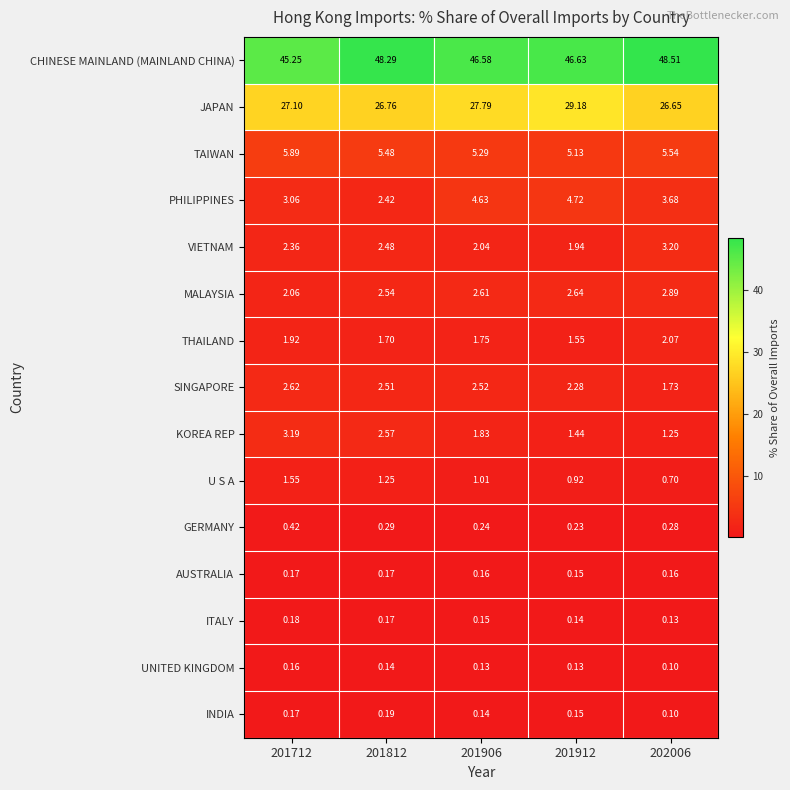

Which series changed the most between 201812 and 202006?

KOREA REP